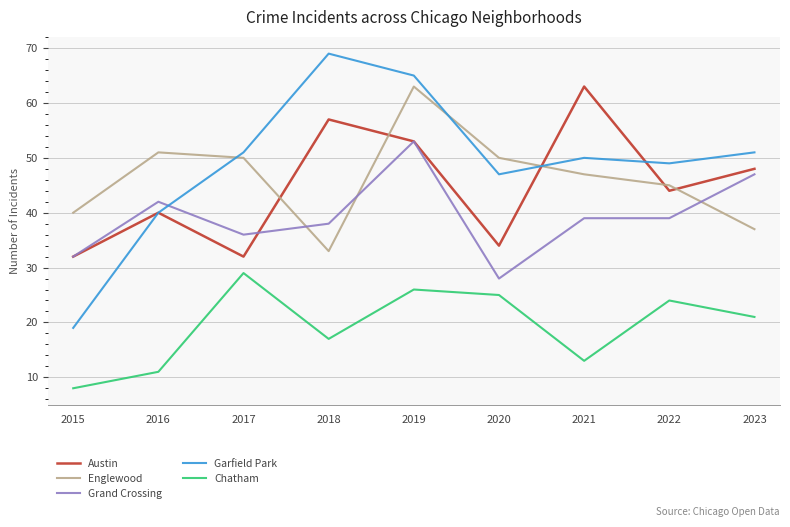

Which series has the widest spread of values?

Garfield Park